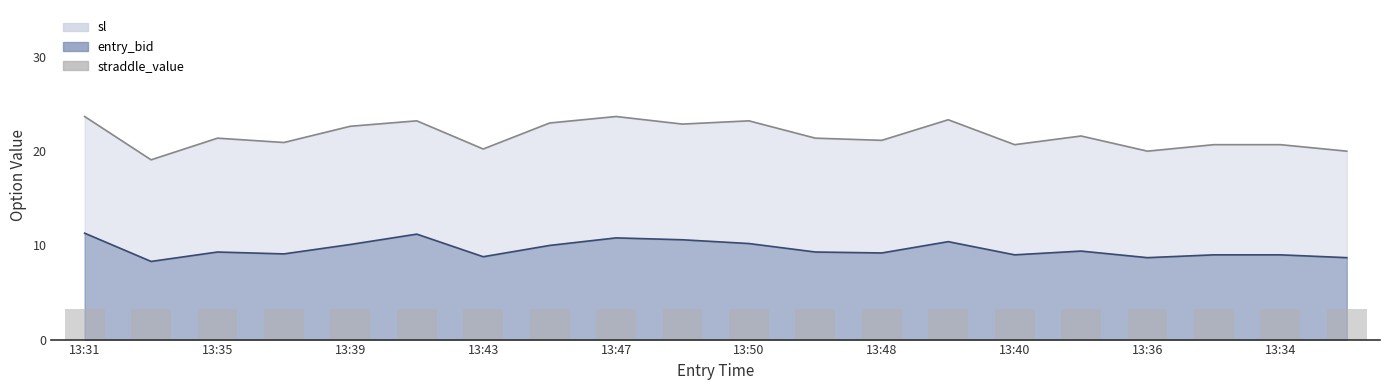

How many groups of bars are there?

20